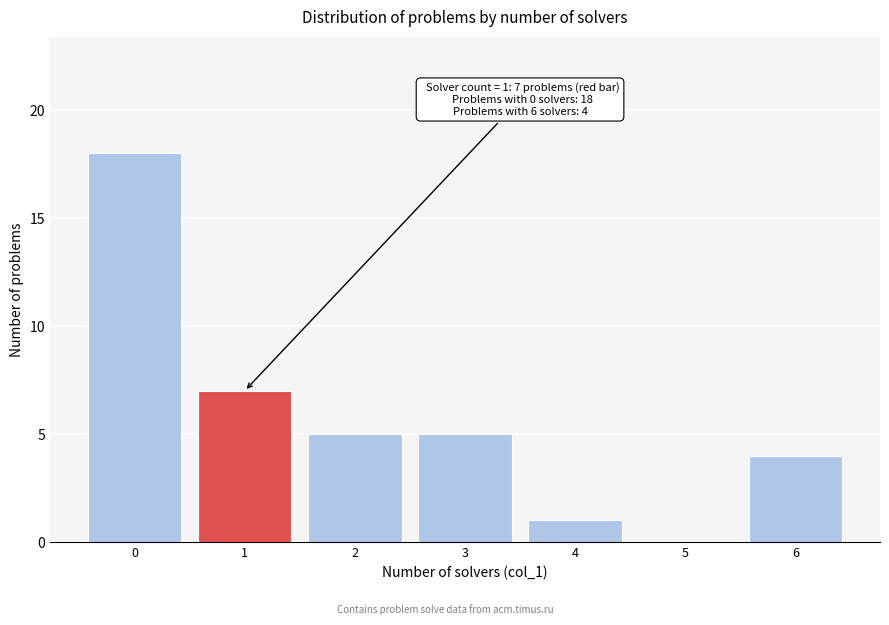

Reading right to left, list all the values displayed in this chart.

6=4	5=0	4=1	3=5	2=5	1=7	0=18